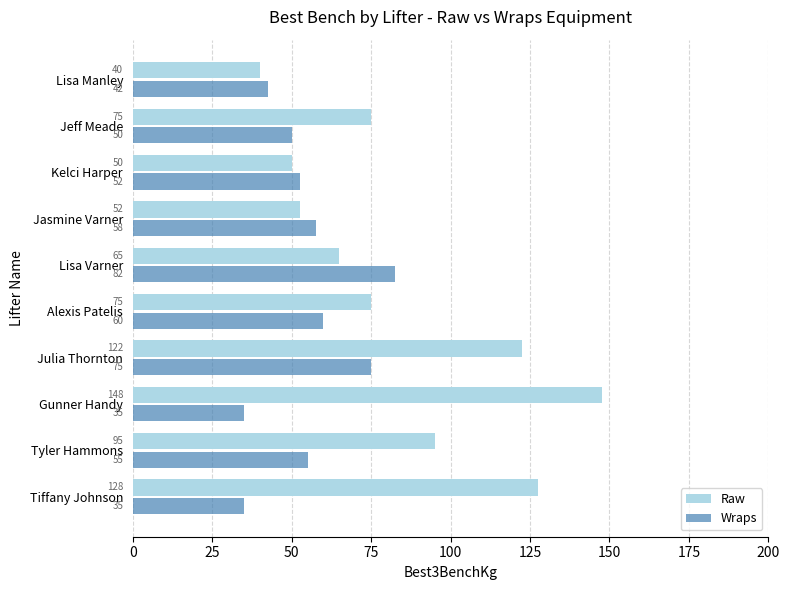

Between Tiffany Johnson and Lisa Manley, which series saw the biggest shift?

Raw